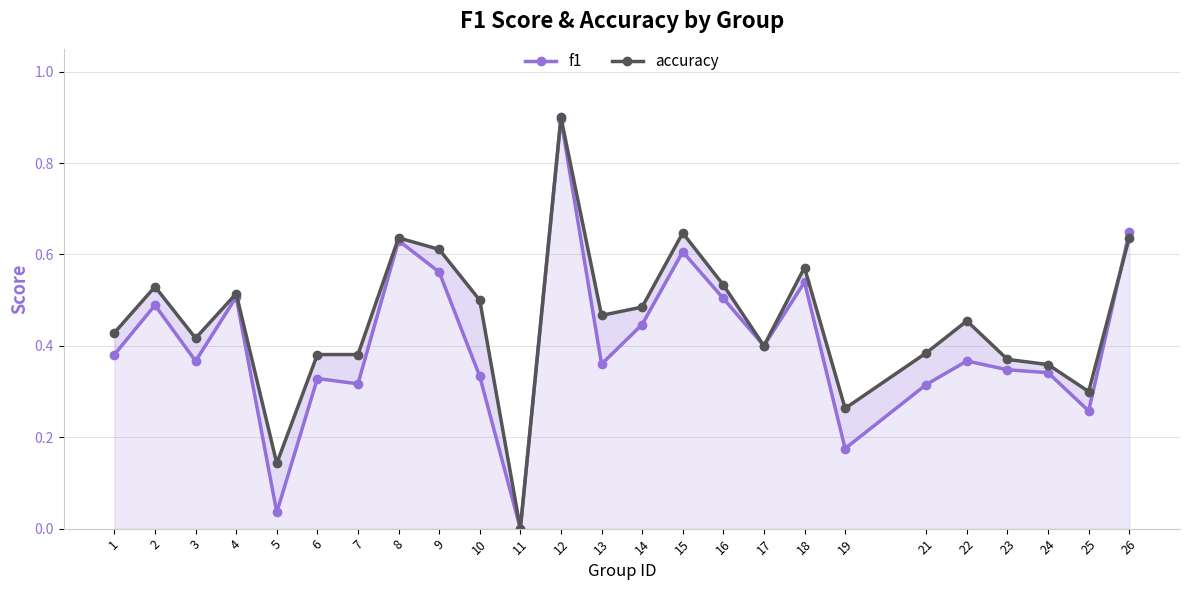

Which series has the largest total across all categories?

accuracy